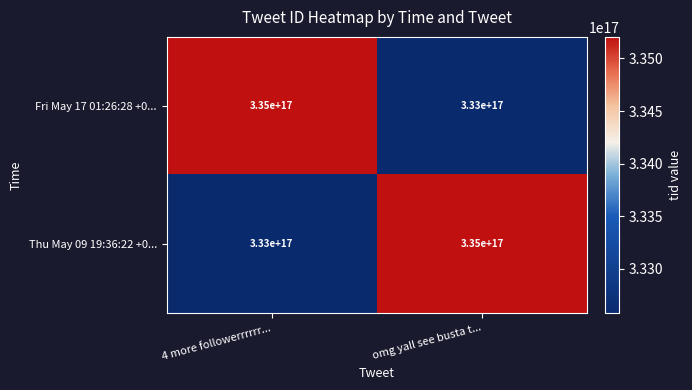

Is the value of Fri May 17 01:26:28 +0... at 4 more followerrrrrr... greater than the value of Thu May 09 19:36:22 +0... at 4 more followerrrrrr...?

Yes